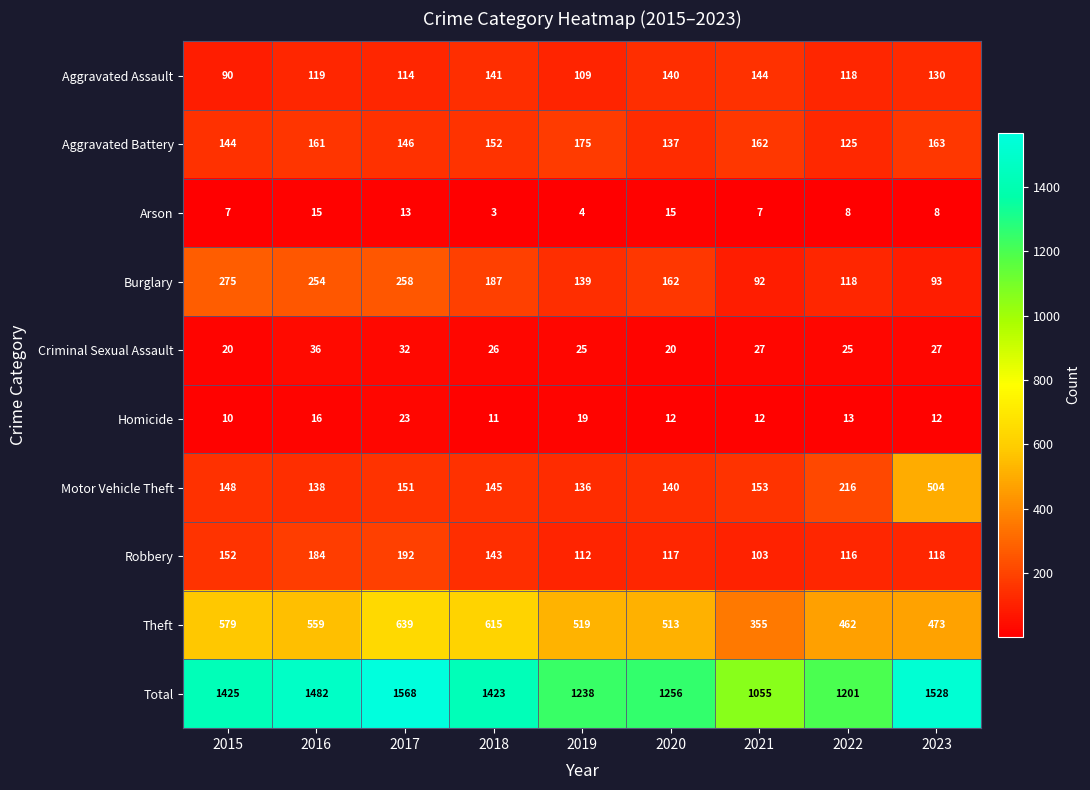

Which label corresponds to the largest value in the chart?

2017